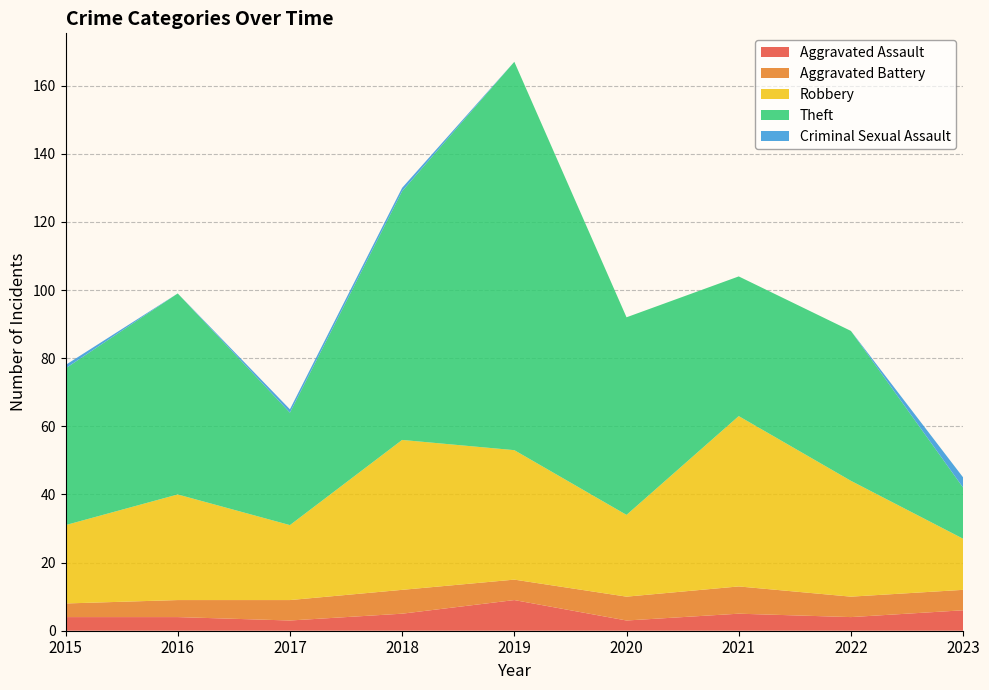

Reading left to right, transcribe all the data shown in this chart.

Aggravated Assault: 4	4	3	5	9	3	5	4	6
Aggravated Battery: 4	5	6	7	6	7	8	6	6
Robbery: 23	31	22	44	38	24	50	34	15
Theft: 46	59	33	73	114	58	41	44	15
Criminal Sexual Assault: 1	0	1	1	0	0	0	0	3